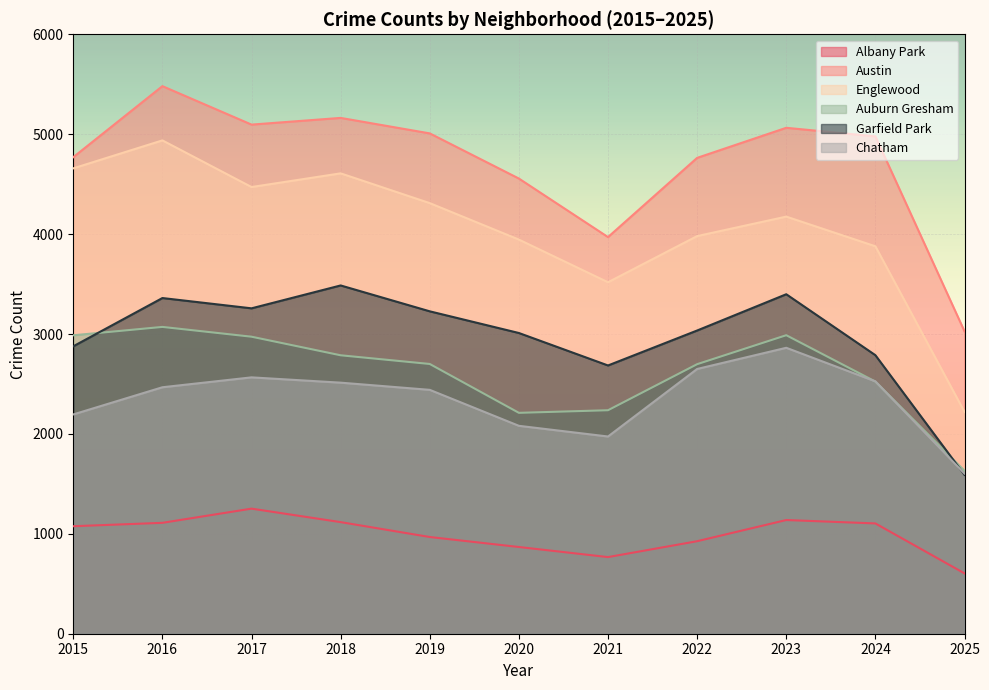

In Albany Park, how many points are higher than both neighbors (excluding endpoints)?

2